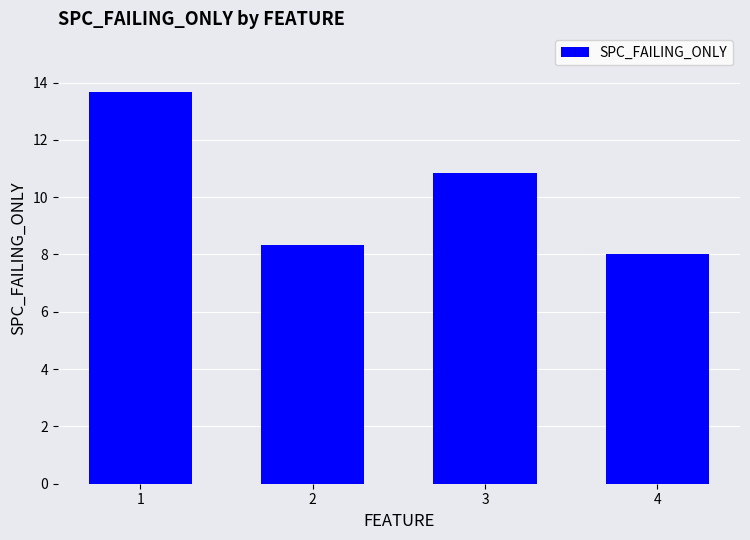

True or false: the data shows 5.6 at 2.

False